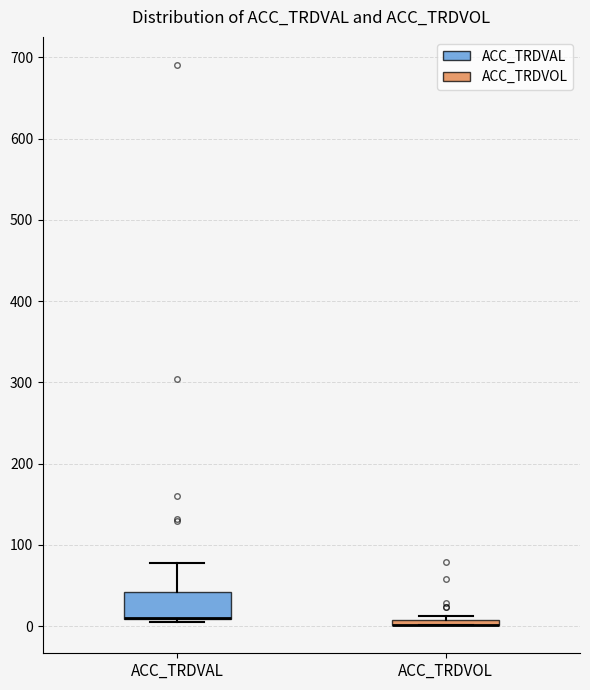

Where is the upper edge of the box for ACC_TRDVOL on the y-axis? The values are not printed on the chart, so give them approximately, as read against the axis.

10